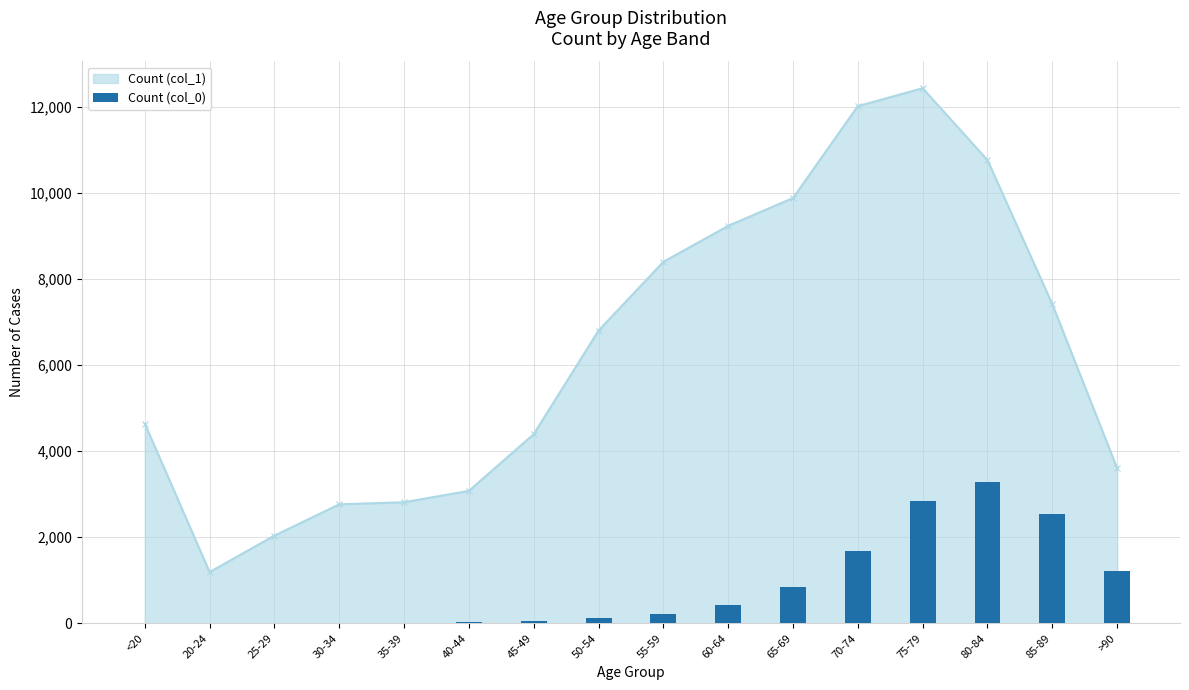

The value at >90 is 285. True or false?

False